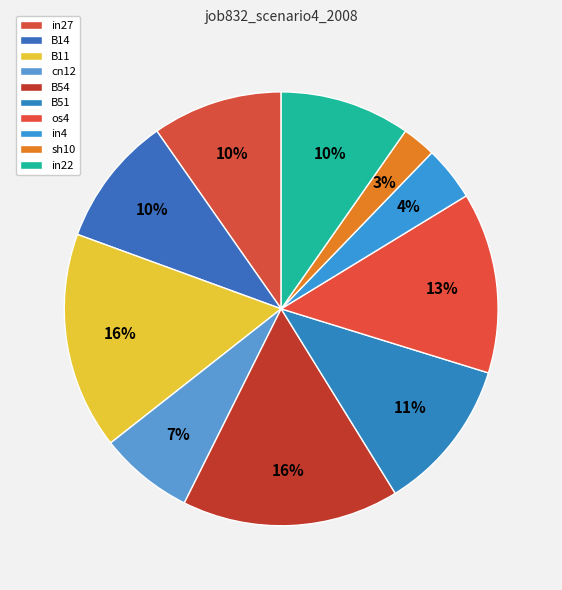

Is it true that B51 is 1% of the pie?

False